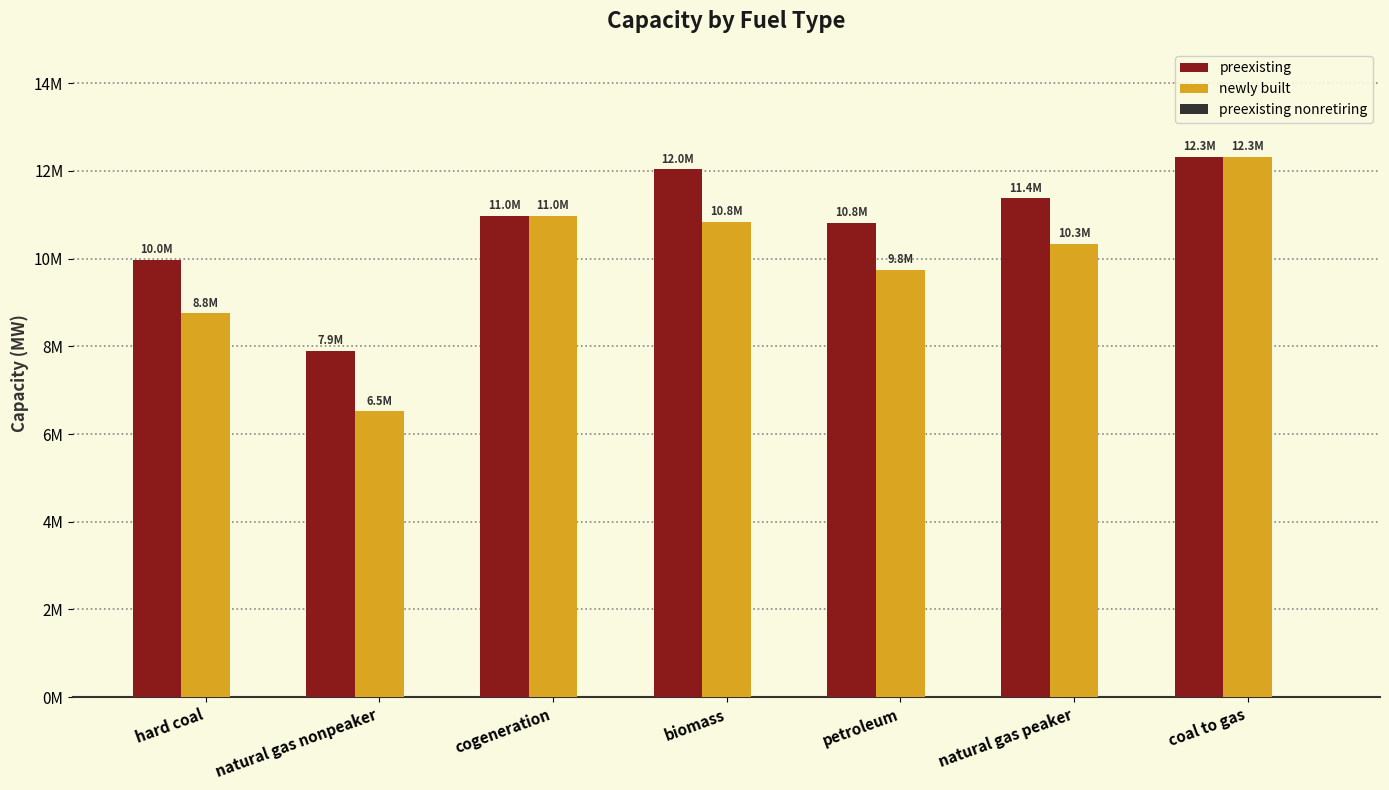

Which series has the largest total across all categories?

preexisting